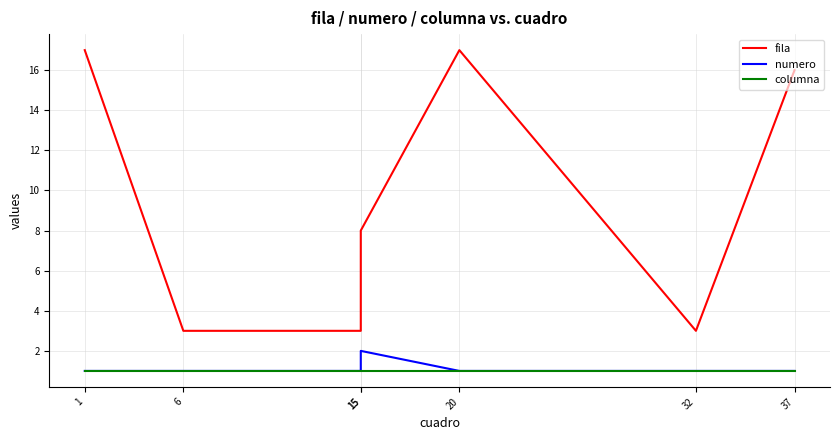

At which category does fila reach its first local peak?

20